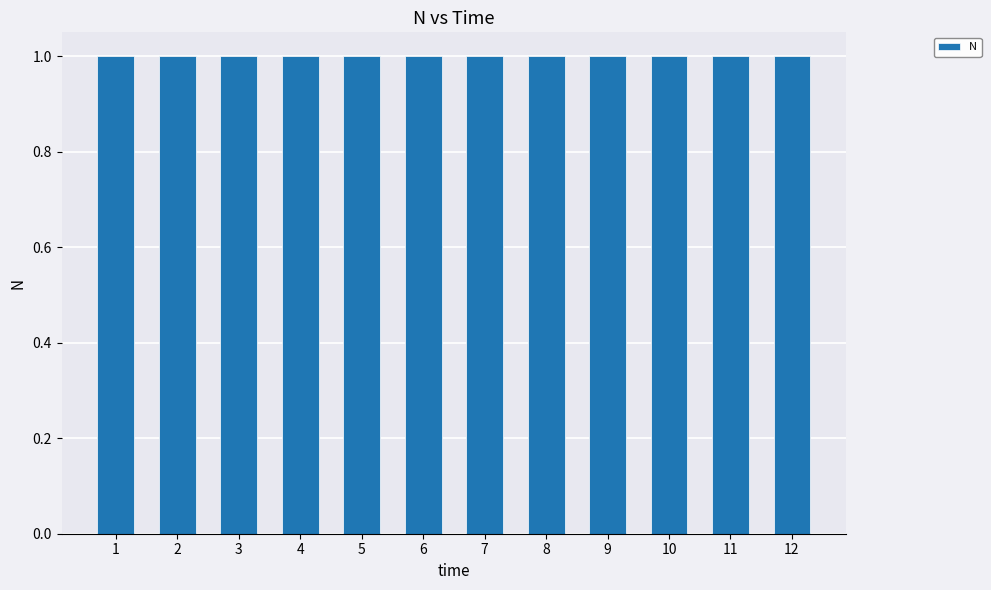

What is the approximate value at 4?

1.0